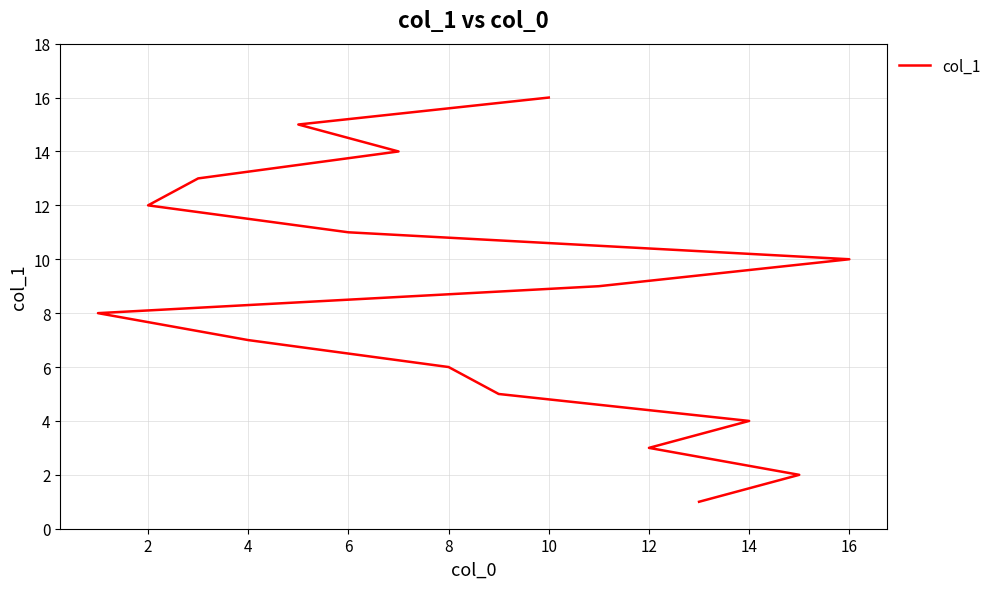

Between 8 and 15, which is larger?

15